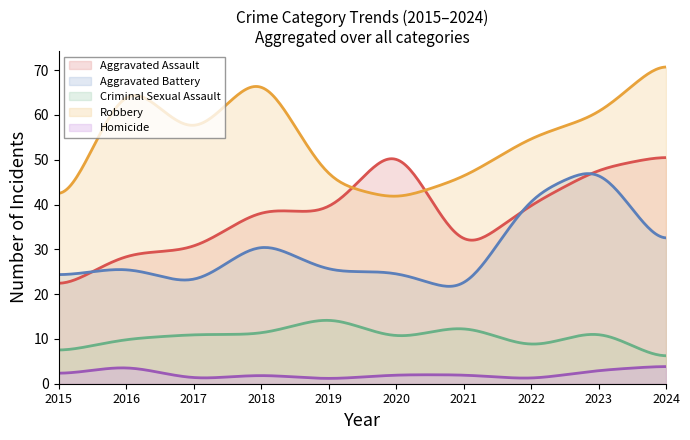

How many interior local peaks does the Aggravated Assault series have?

2